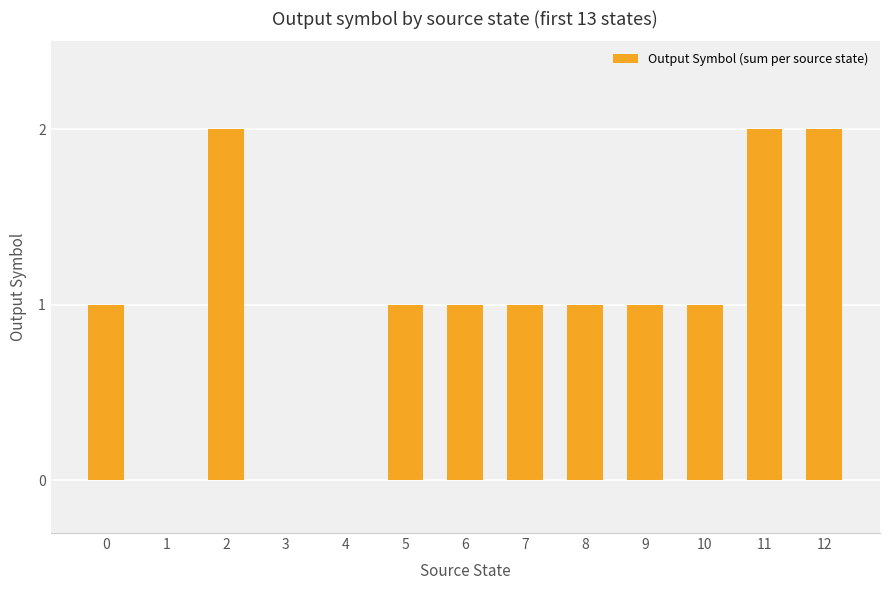

Between 4 and 7, which is larger?

7